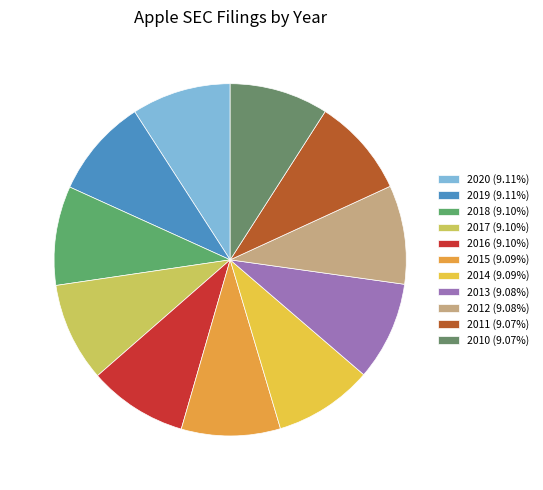

Does 2017 represent more than half of the total?

No